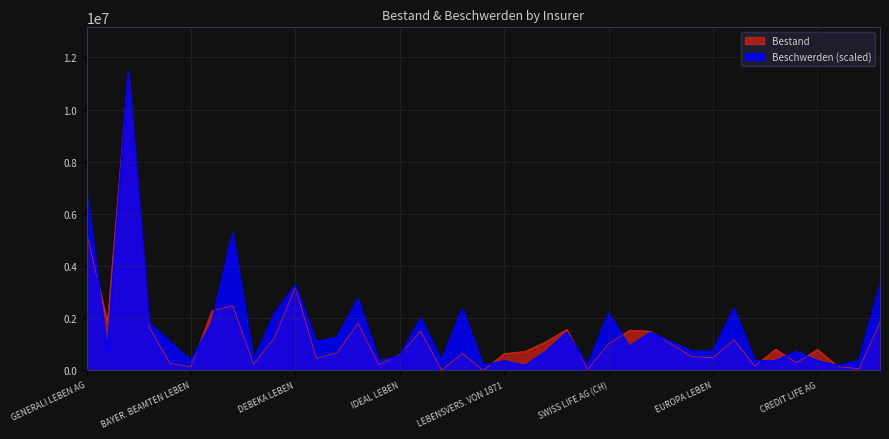

Reading right to left, extract all data points from this chart.

Bestand: 1851738.0	71098.0	134411.0	806134.0	289571.0	815587.0	164672.0	1175770.0	491645.0	523610.0	1006703.0	1500376.0	1541171.0	1018226.0	46105.0	1573701.0	1103916.0	725932.0	643902.0	0.0	649780.0	11837.0	1504438.0	601887.0	218579.0	1812515.0	674050.0	471088.0	3190195.0	1255343.0	239239.0	2487000.0	2281793.0	134483.0	269477.0	1654640.0	11437355.0	1857875.0	5273591.0
Beschwerden: 3267815.7	363090.6	181545.3	363090.6	726181.3	363090.6	363090.6	2360089.1	726181.3	726181.3	1089271.9	1452362.5	907726.6	2178543.8	181545.3	1452362.5	726181.3	181545.3	363090.6	181545.3	2360089.1	363090.6	1996998.5	544636.0	363090.6	2723179.8	1270817.2	1089271.9	3267815.7	2178543.8	363090.6	5264814.2	1815453.2	363090.6	1089271.9	1815453.2	11437355.0	726181.3	6898722.1